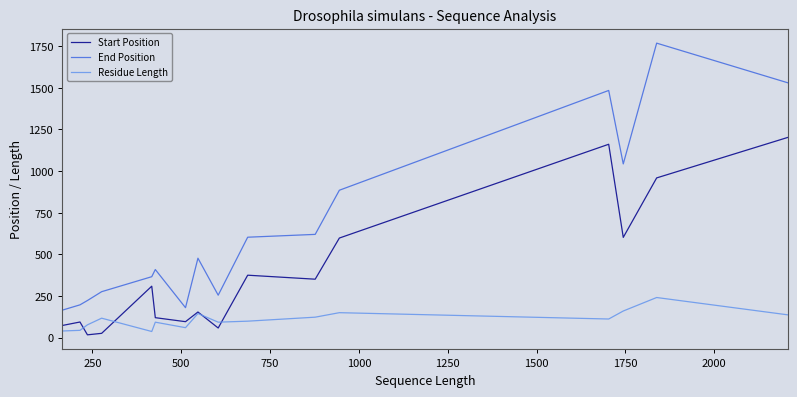

True or false: Start Position and End Position intersect in this chart.

False